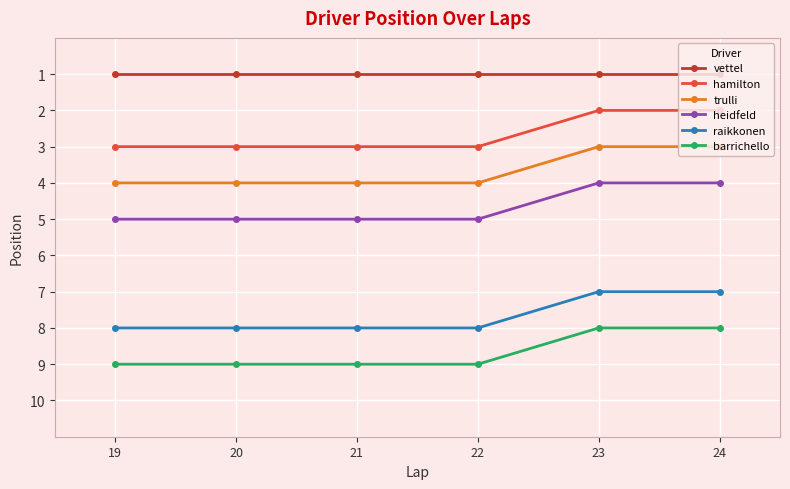

Reading left to right, list all the values displayed in this chart.

vettel: 1	1	1	1	1	1
hamilton: 3	3	3	3	2	2
trulli: 4	4	4	4	3	3
heidfeld: 5	5	5	5	4	4
raikkonen: 8	8	8	8	7	7
barrichello: 9	9	9	9	8	8